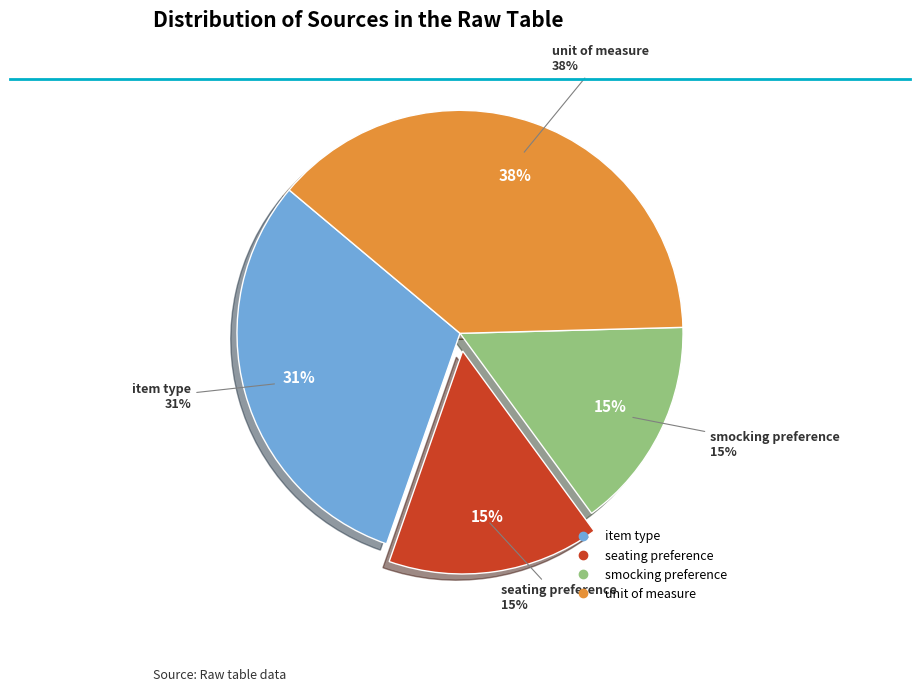

Does smocking preference account for over 50% of the chart?

No